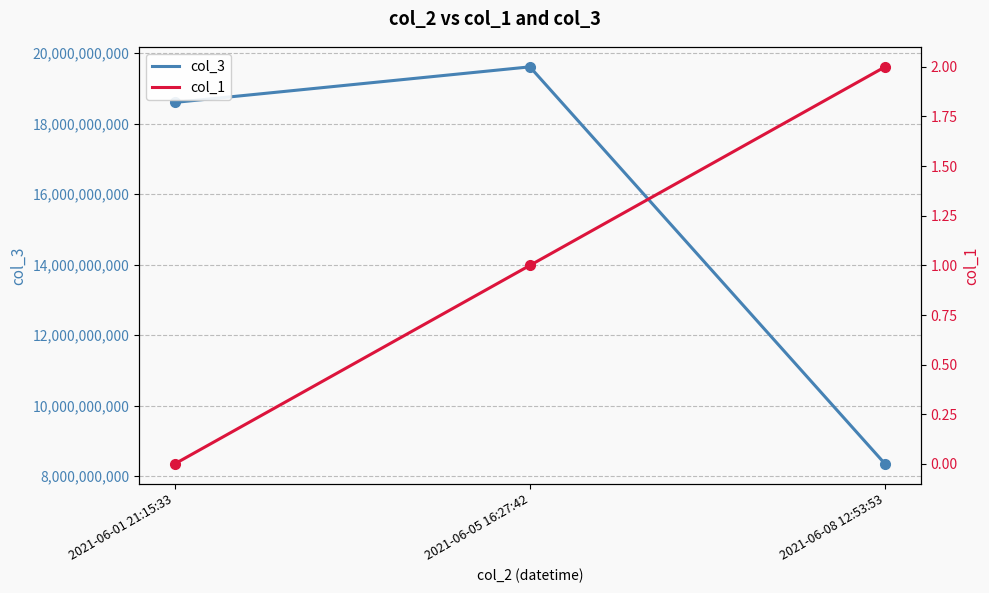

Which category has the lowest value across all series?

2021-06-01 21:15:33